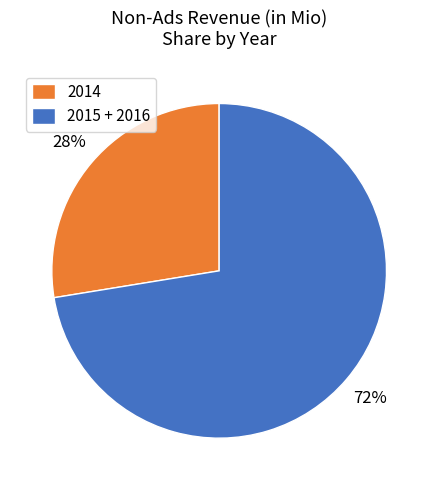

Count the number of slices in the pie.

2